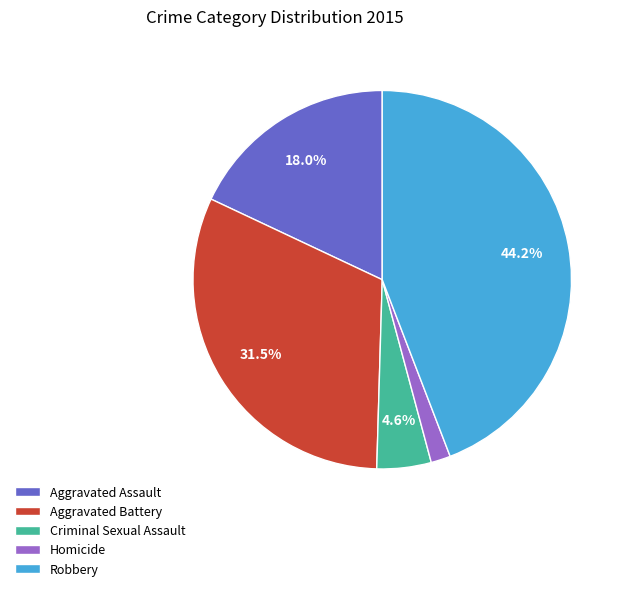

Which slice is the smallest?

Homicide